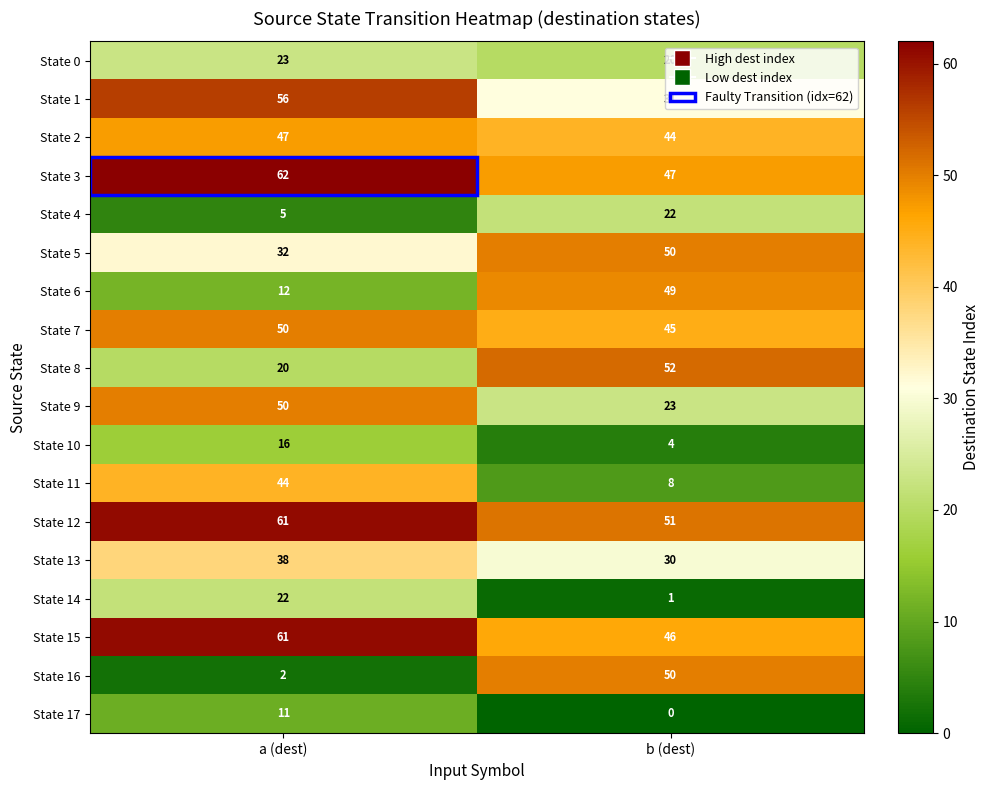

The State 13 series shows 30 at b (dest). True or false?

True